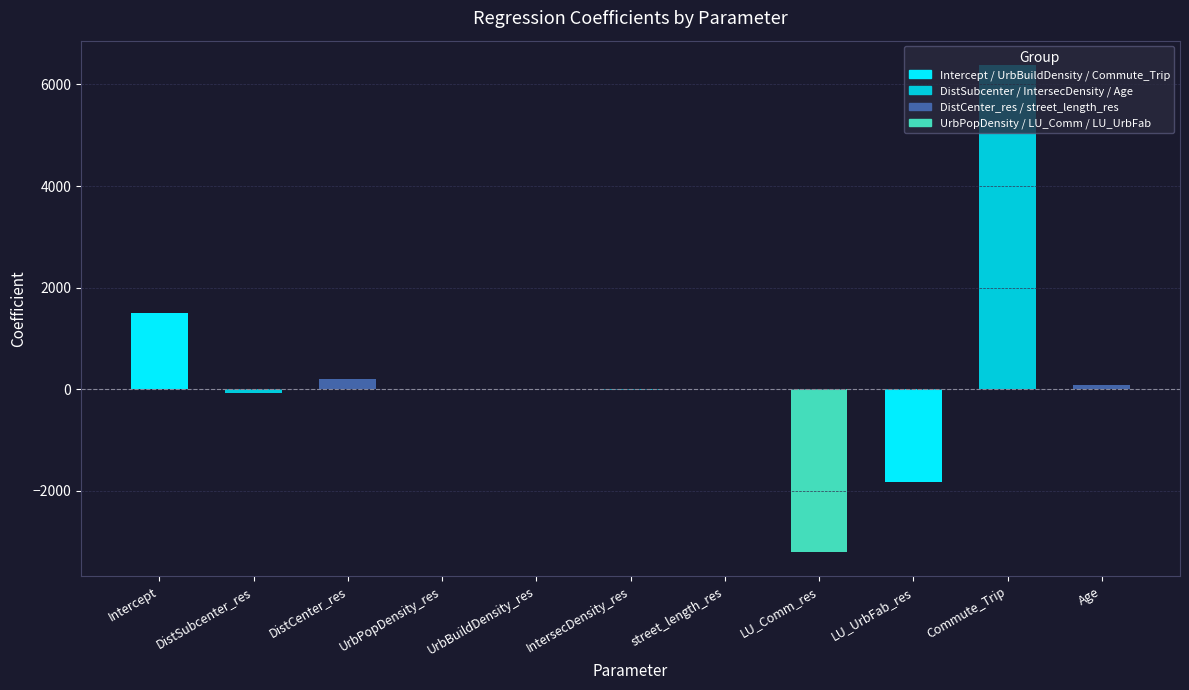

The chart shows a value of 6381.7 at Commute_Trip. True or false?

True